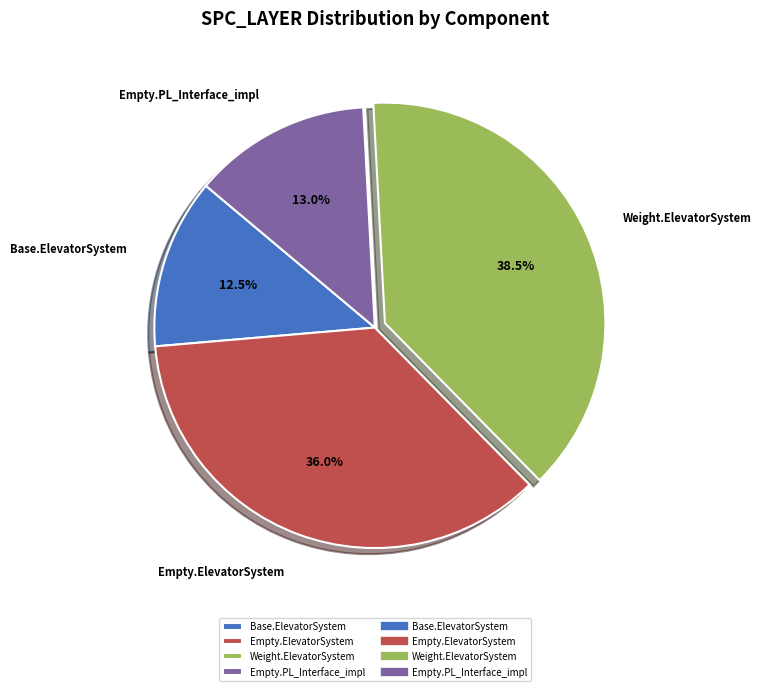

Which category has the smallest portion of the pie?

Base.ElevatorSystem